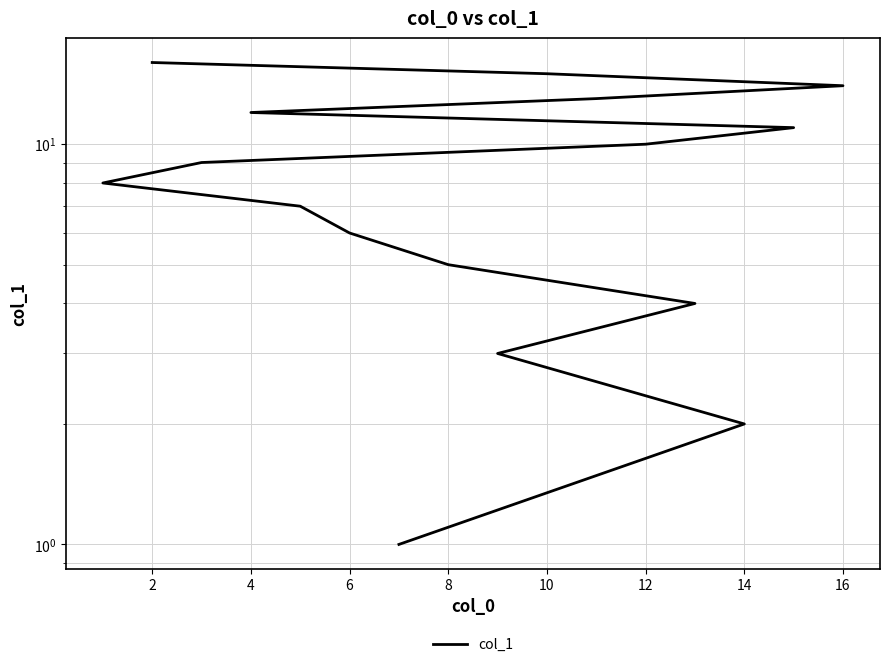

Reading right to left, list all the values displayed in this chart.

16	15	14	13	12	11	10	9	8	7	6	5	4	3	2	1